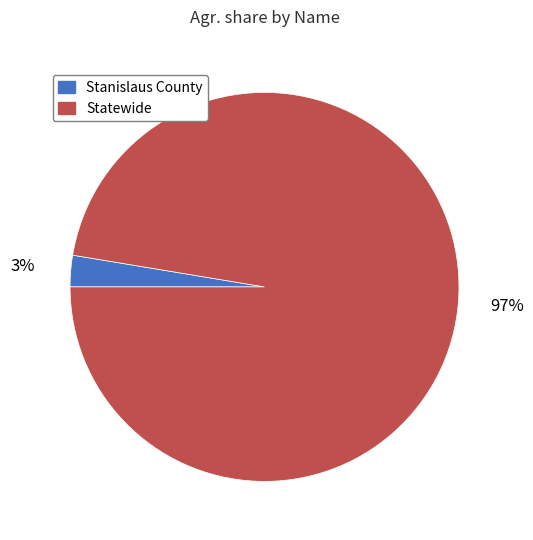

Rank the categories by value from lowest to highest.

Stanislaus County, Statewide